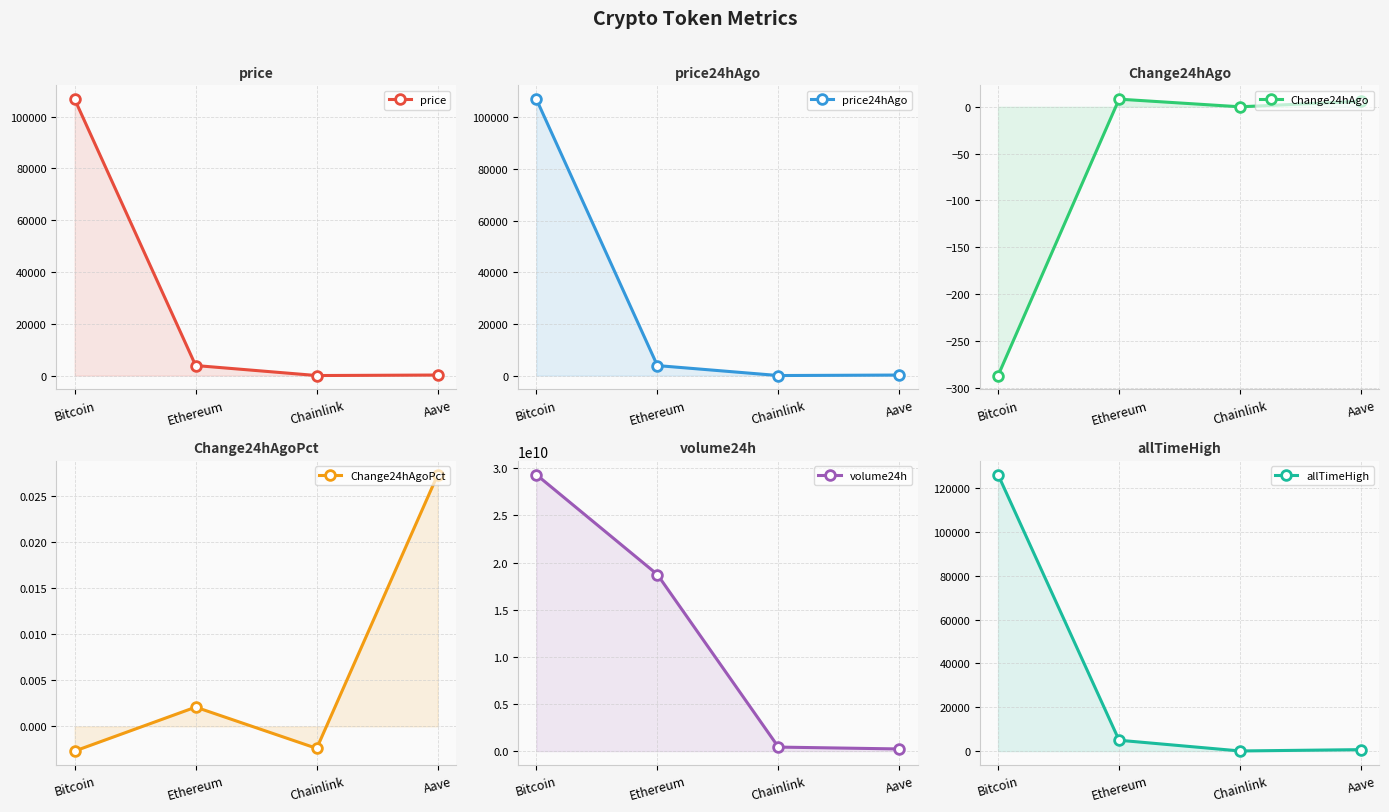

Which label corresponds to the largest value in the chart?

Bitcoin